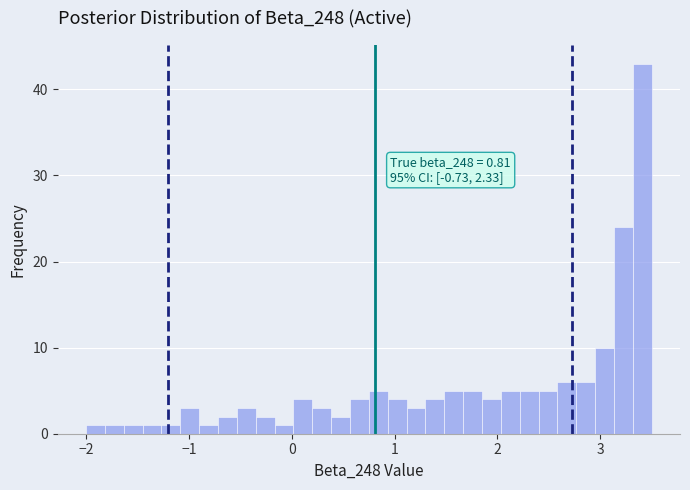

Around what value on the x-axis is the tallest bar? Give the approximate position of its centre, as read against the axis.

3.4